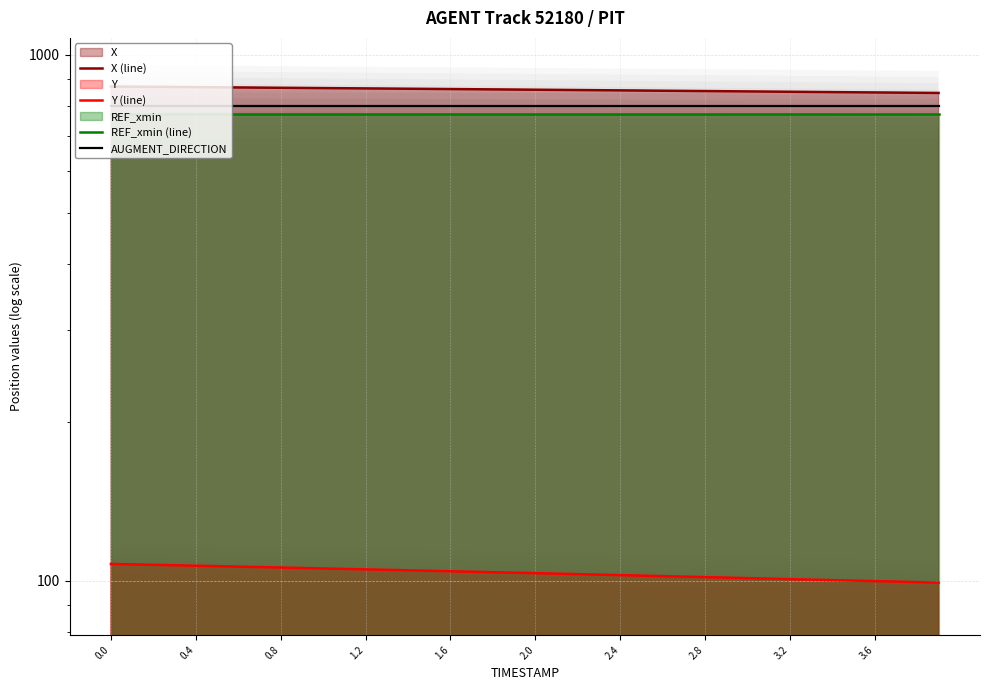

At 2.4, list the series in order from largest to smallest.

X (line), AUGMENT_DIRECTION, REF_xmin (line), Y (line)